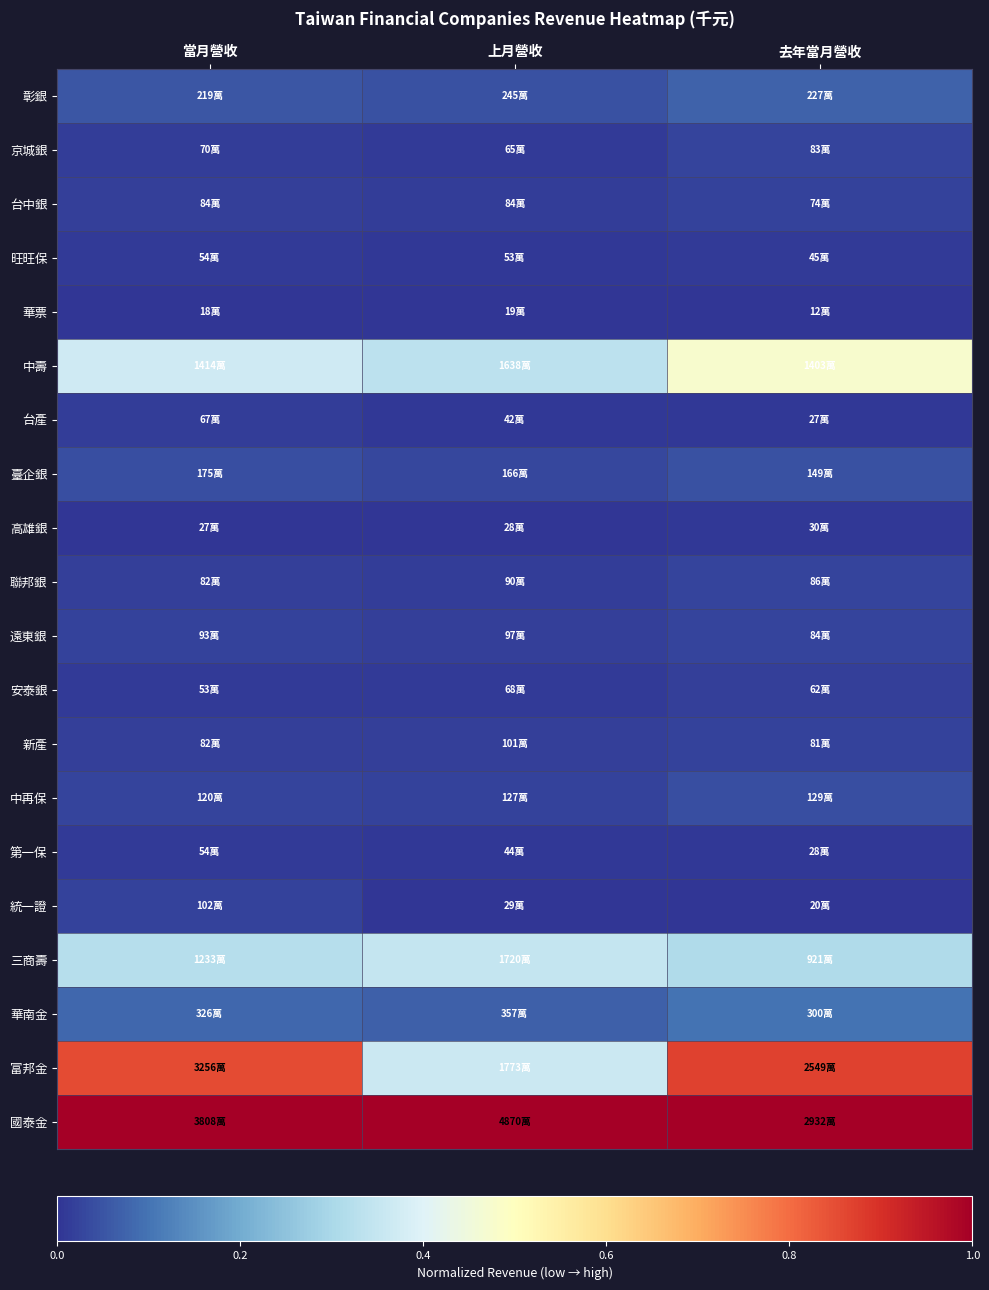

Which has a higher value, 去年當月營收 or 上月營收?

去年當月營收